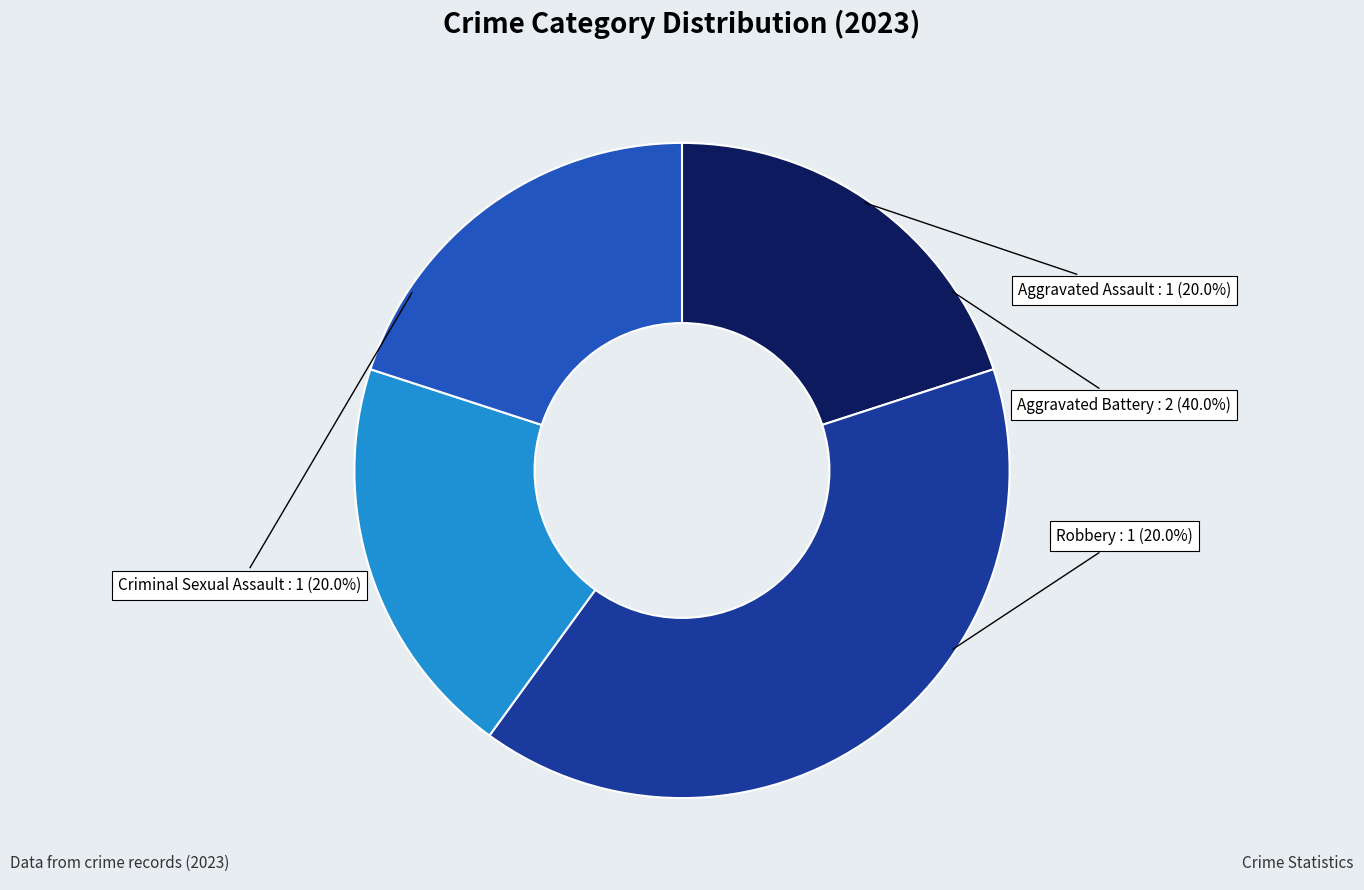

How many segments does this pie chart have?

4